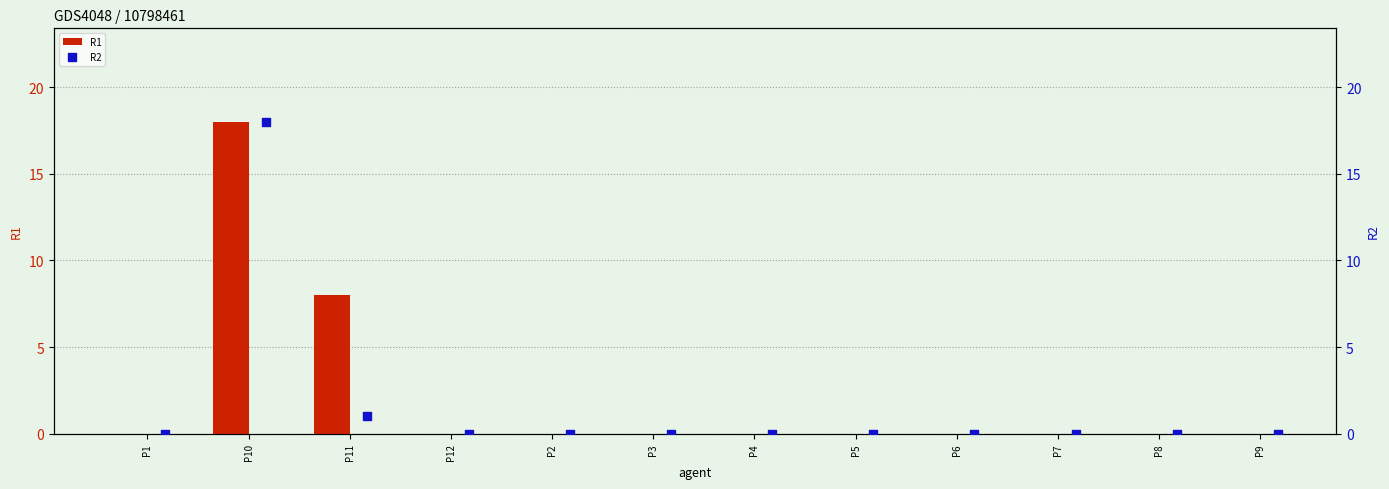

Which series has the widest spread of Y values?

R1